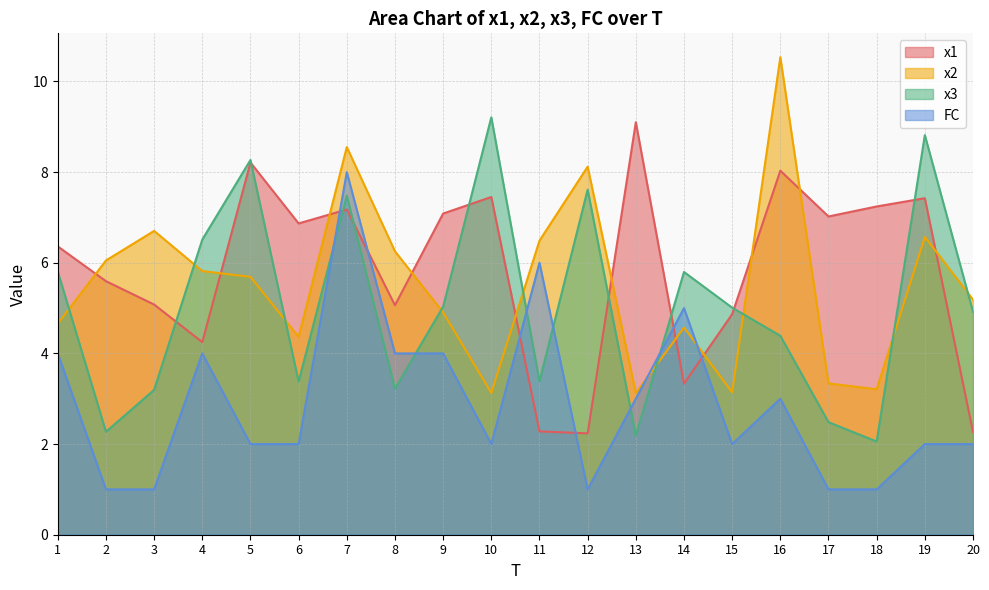

Where is the first local maximum for x1?

5